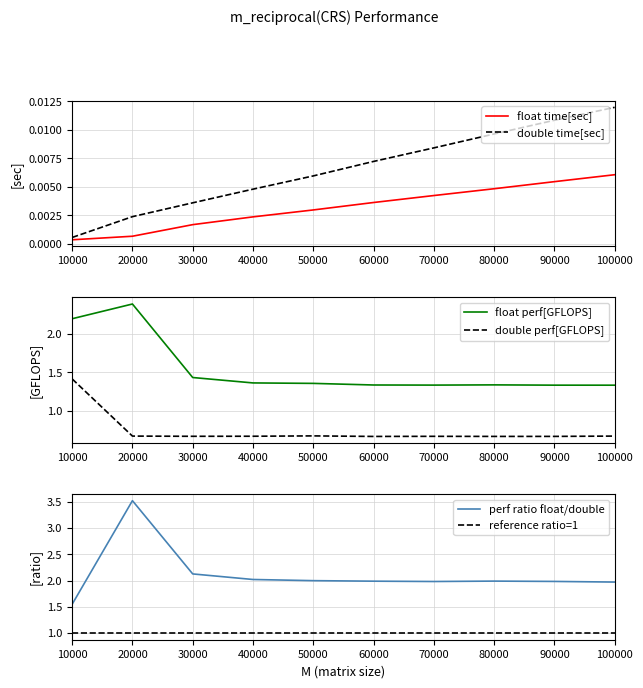

What are all the series names shown in the legend?

float time[sec], double time[sec], float perf[GFLOPS], double perf[GFLOPS], perf ratio float/double, reference ratio=1